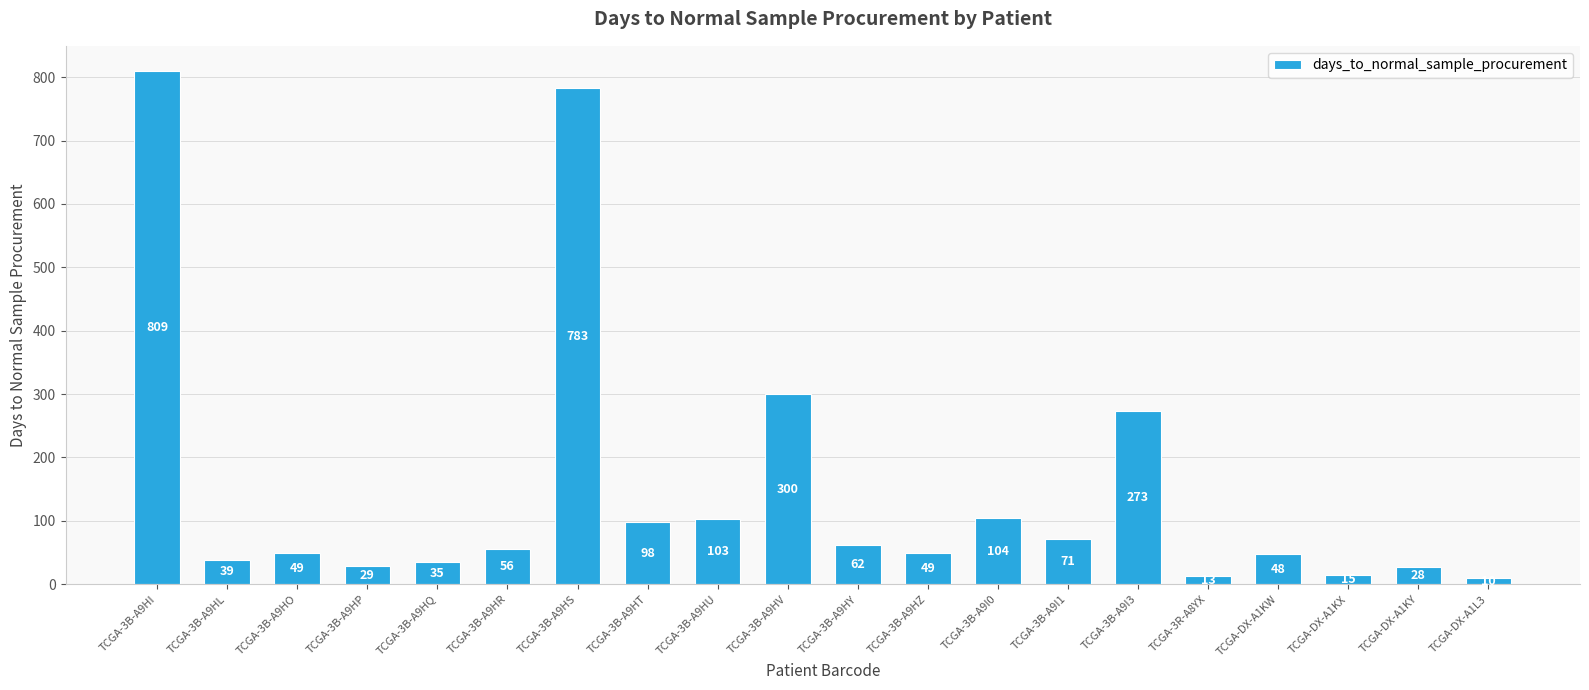

Reading left to right, list all the values displayed in this chart.

809	39	49	29	35	56	783	98	103	300	62	49	104	71	273	13	48	15	28	10